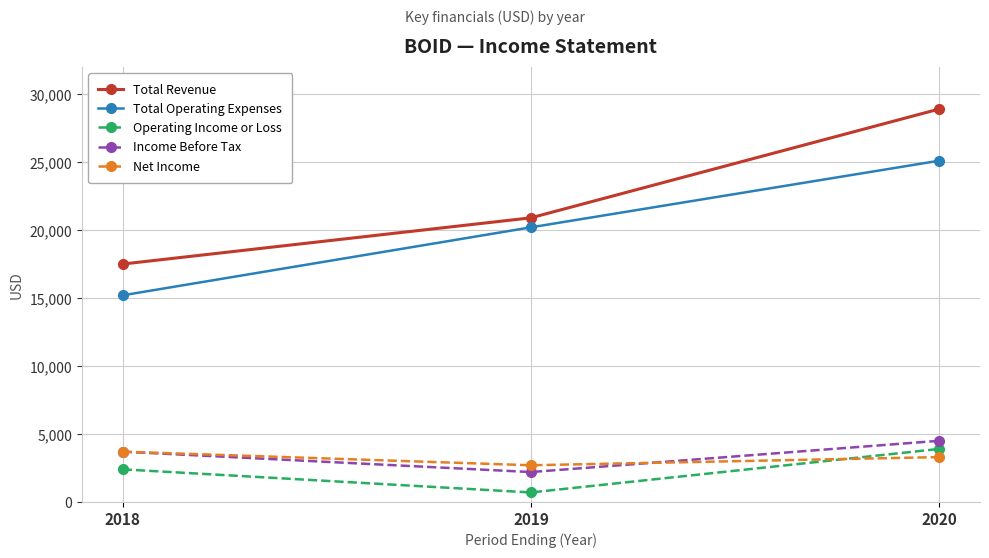

What is the difference between the Total Revenue values at 2020 and 2018?

11400